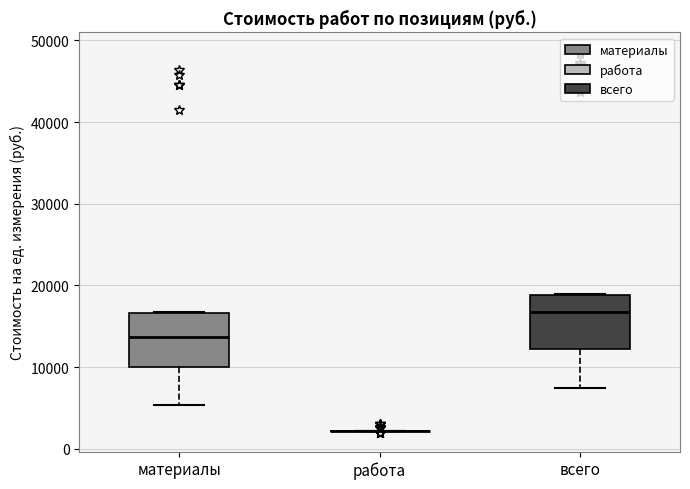

Reading left to right, read every box against the y-axis: the position of its median line, the range the box covers, and the ends of its whiskers. The values are not printed on the chart, so give them approximately, as read against the axis.

материалы: median 14000, box 10000 to 17000, whiskers 5000 to 17000
работа: box collapsed to a line at 2000, whiskers 2000 to 2000
всего: median 17000, box 12000 to 19000, whiskers 7000 to 19000